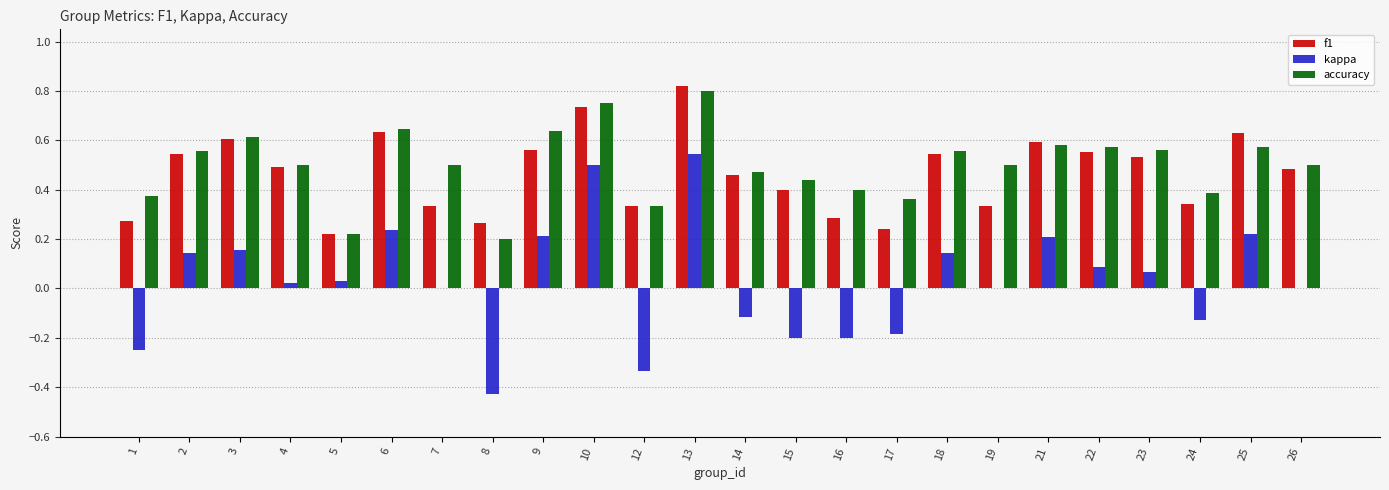

What is the total value across all series at 18?

1.2